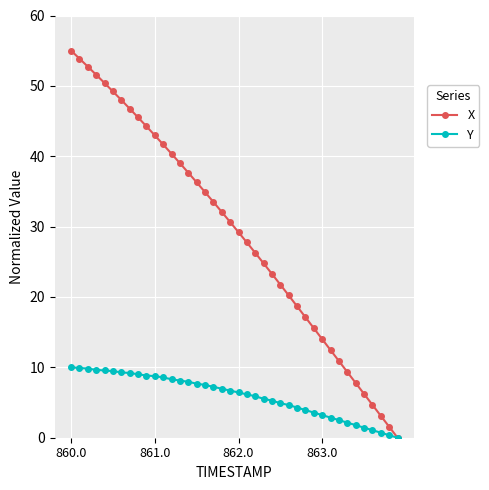

What is the value of the X point at the 17th from the left?

34.9